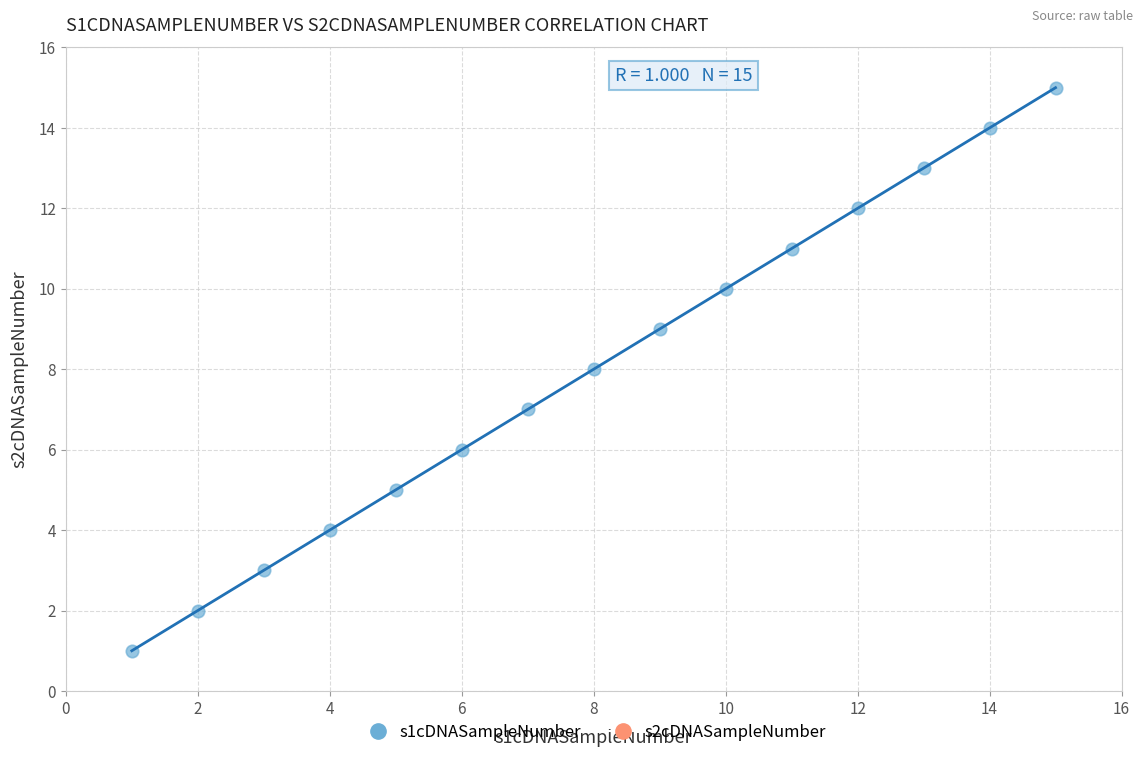

What is the range of Y values (max minus min)?

14